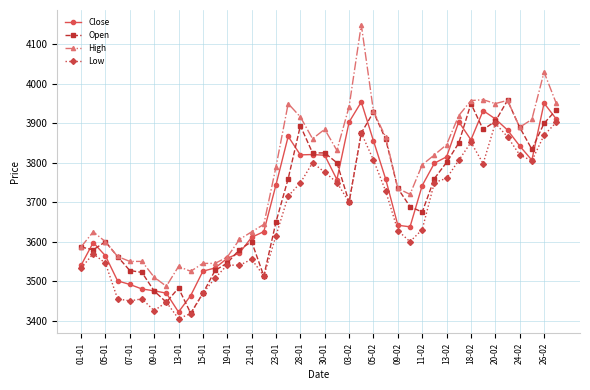

True or false: High and Low intersect in this chart.

False